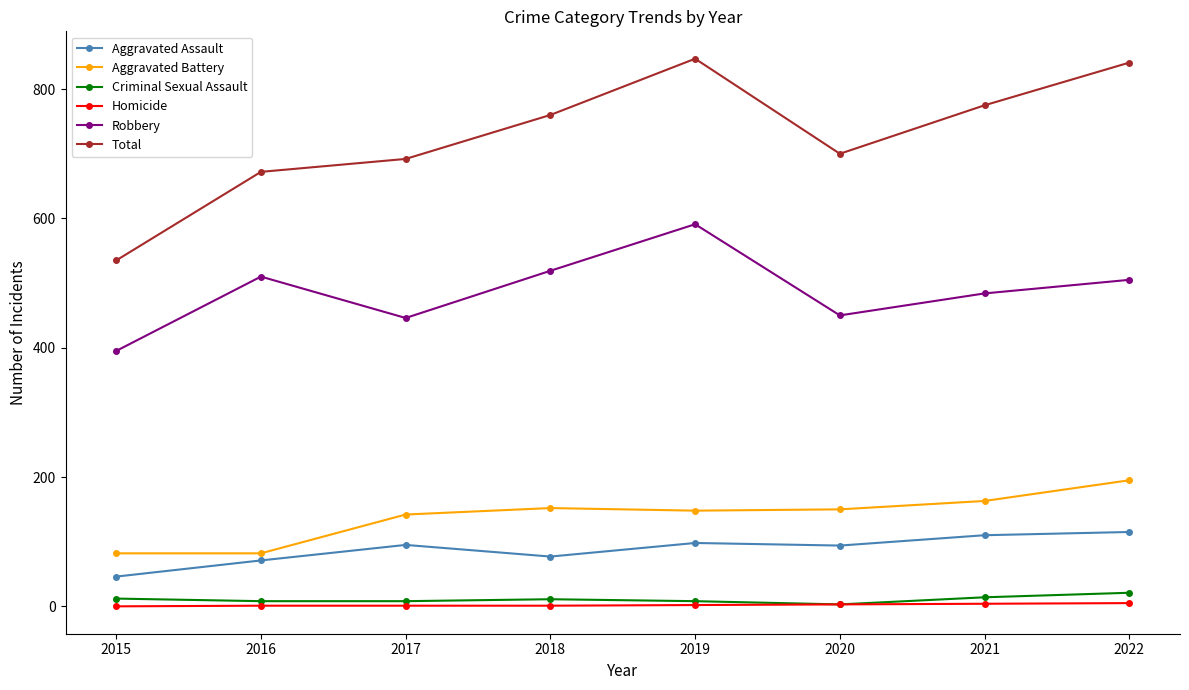

What is the value of the Criminal Sexual Assault point at the 6th from the left?

3